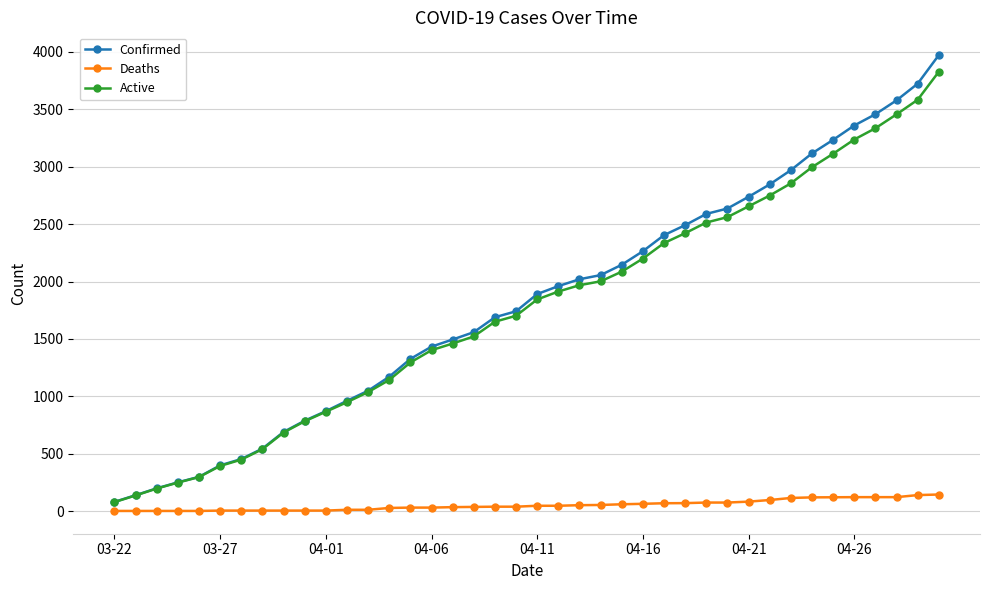

What is the average value of the Deaths series?

53